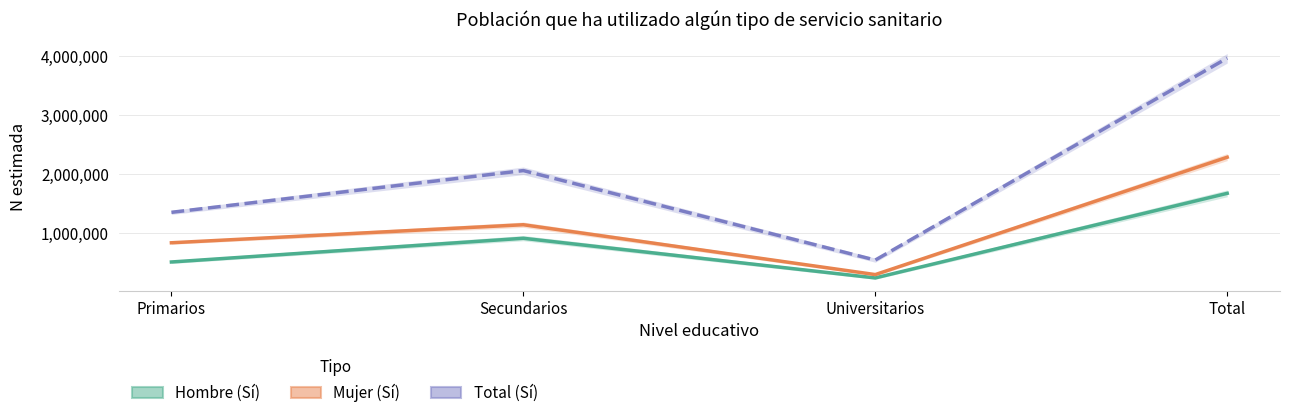

What is the sum of all Hombre (Sí) values?

3357033